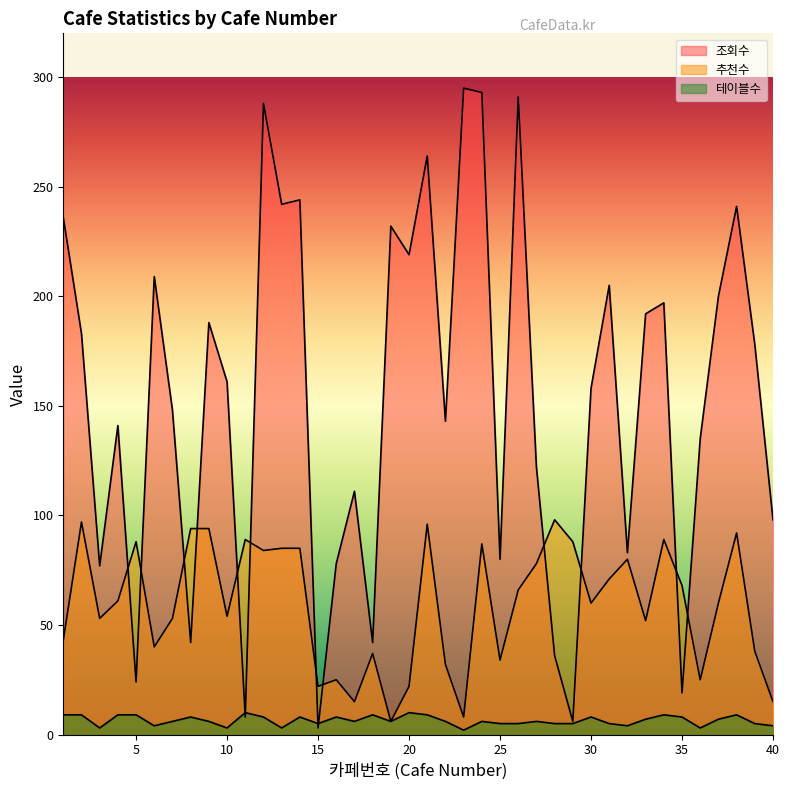

True or false: 테이블수 and 추천수 cross at least once.

False